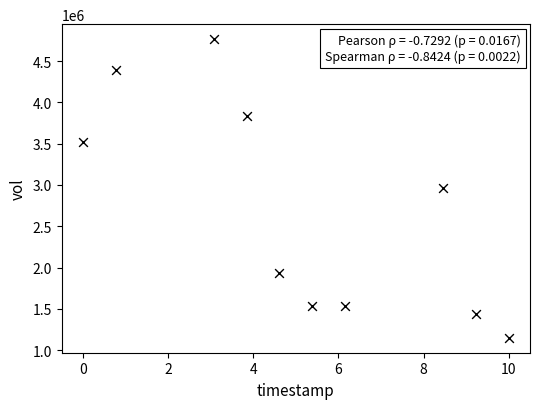

What is the range of Y values (max minus min)?

3615800